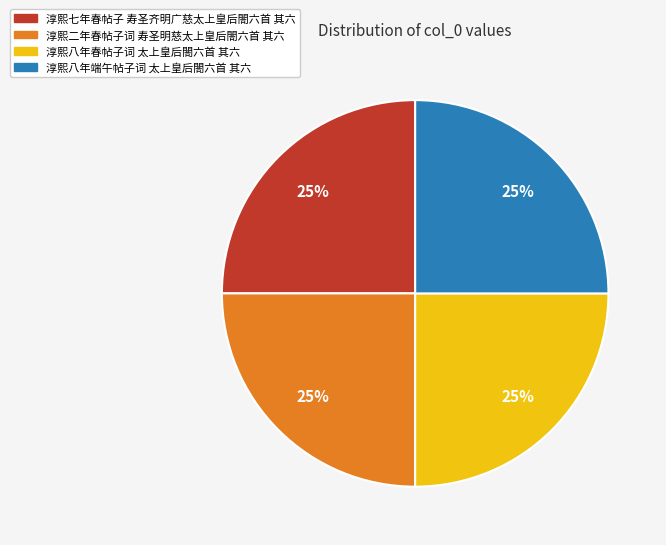

What is the ratio of the value at 淳熙八年端午帖子词 太上皇后閤六首 其六 to the value at 淳熙八年春帖子词 太上皇后閤六首 其六?

1.0